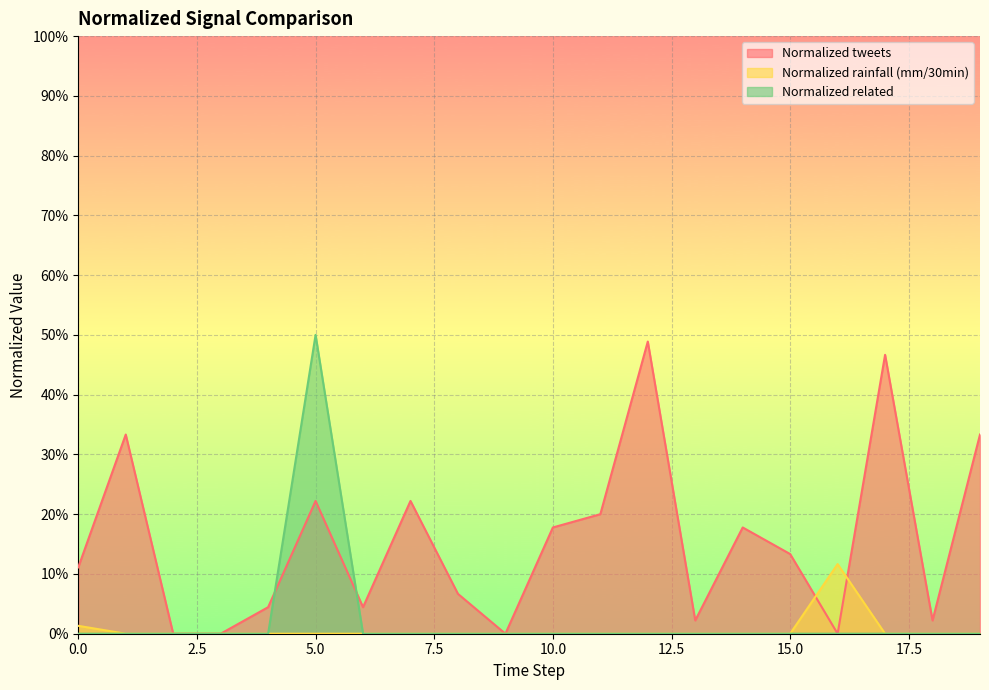

Between 8 and 19, which series saw the biggest shift?

Normalized tweets